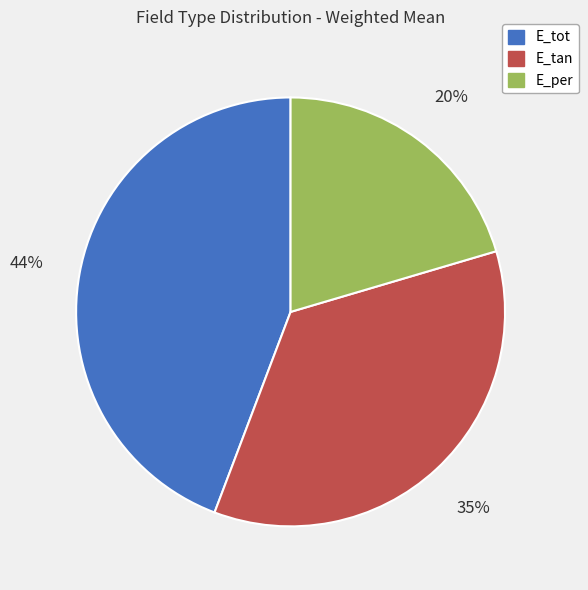

Which category has the biggest portion of the pie?

E_tot